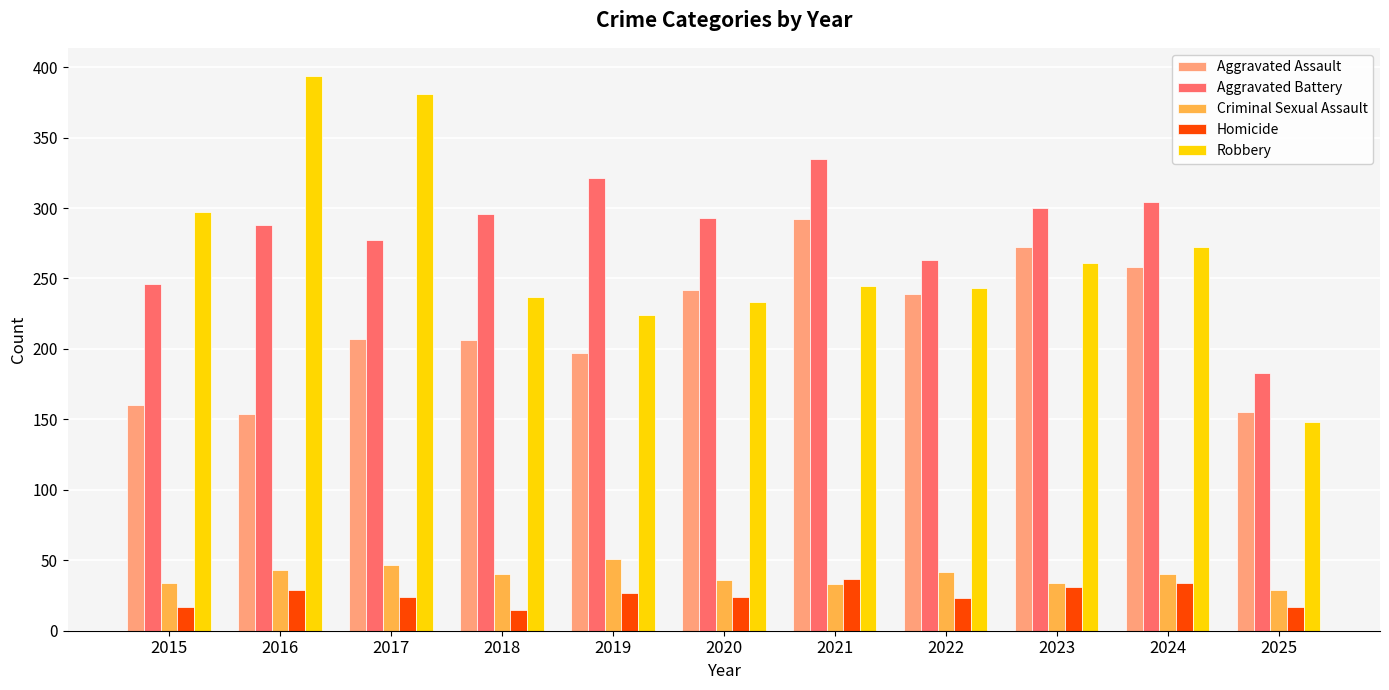

Count the number of data series in this chart.

5